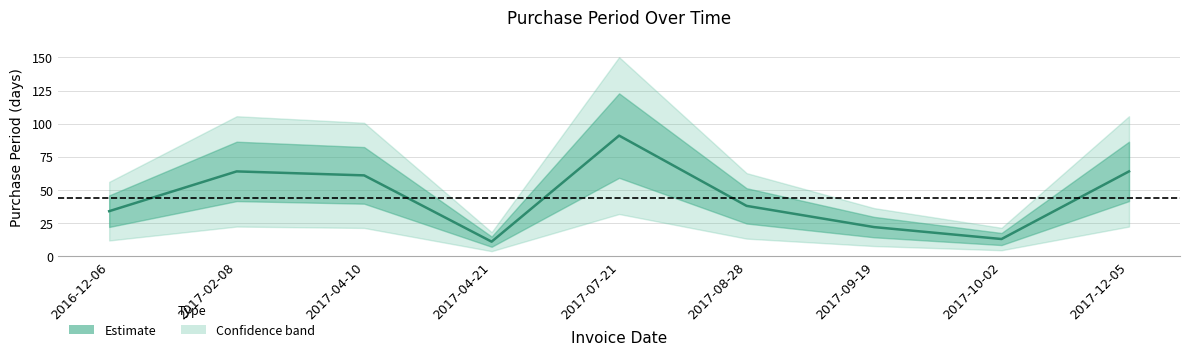

How many lines are shown in the chart?

1